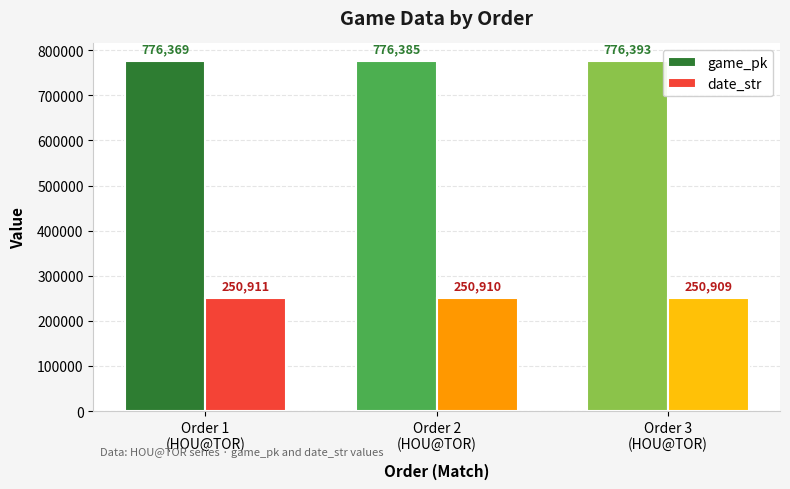

The game_pk series shows 776369 at Order 1
(HOU@TOR). True or false?

True